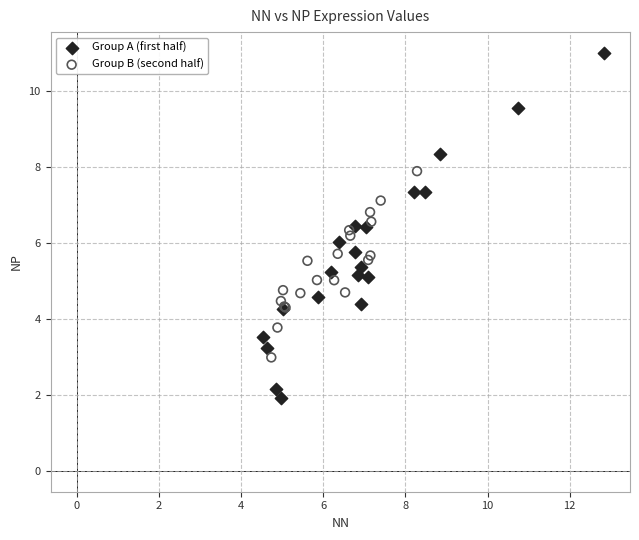

Which series has the widest spread of Y values?

Group A (first half)